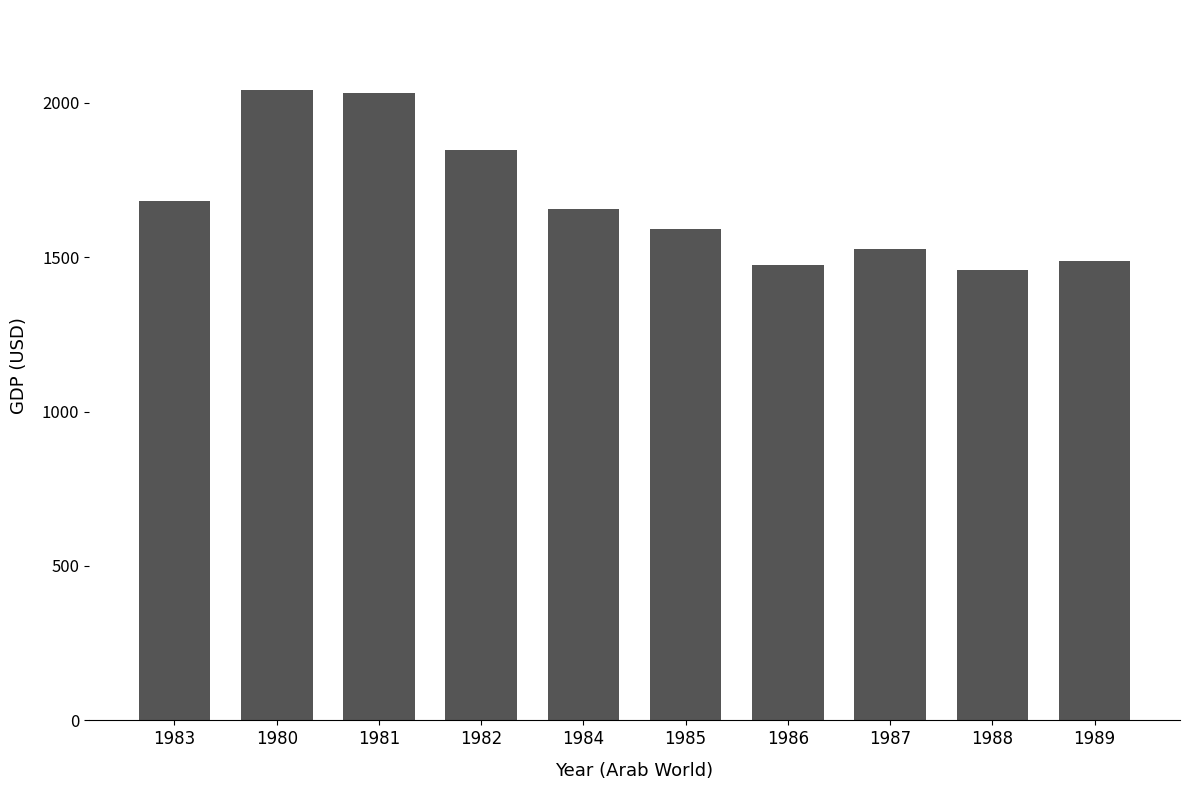

How many distinct data groups are displayed?

1